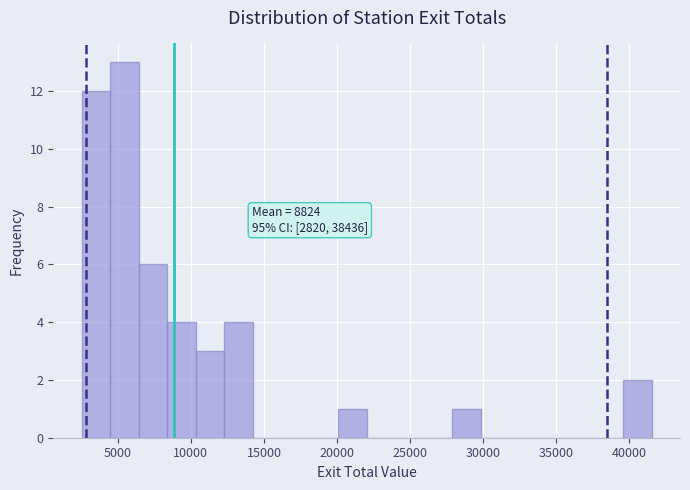

Around what value on the x-axis is the tallest bar? Give the approximate position of its centre, as read against the axis.

5500